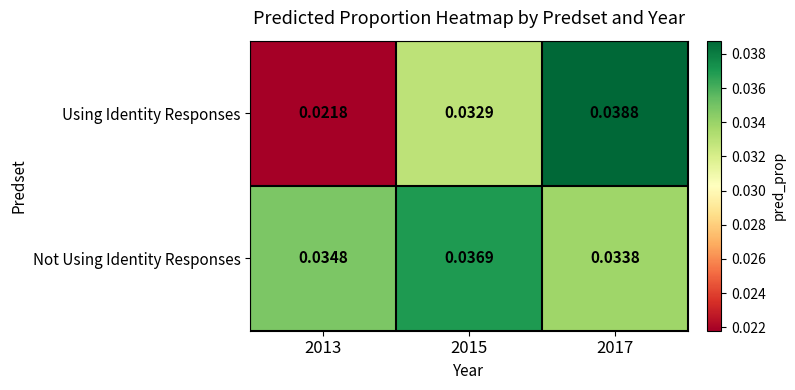

Which series has the widest spread of values?

Using Identity Responses